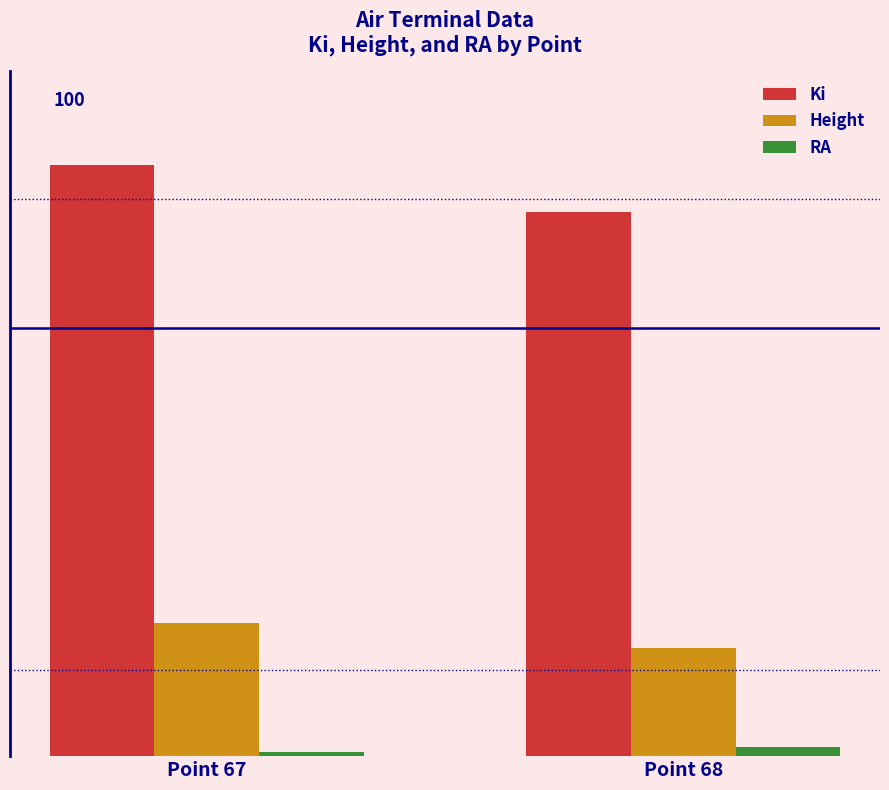

Rank the series by their average value, from lowest to highest.

RA, Height, Ki